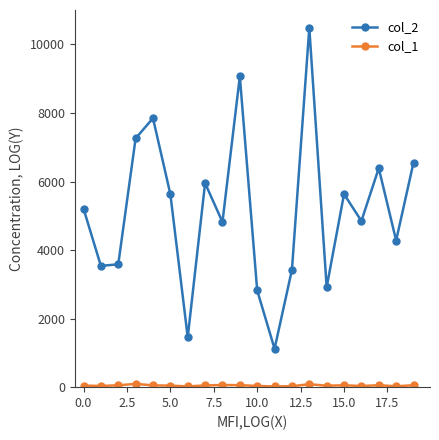

At how many categories does at least one series exceed 2529?

18